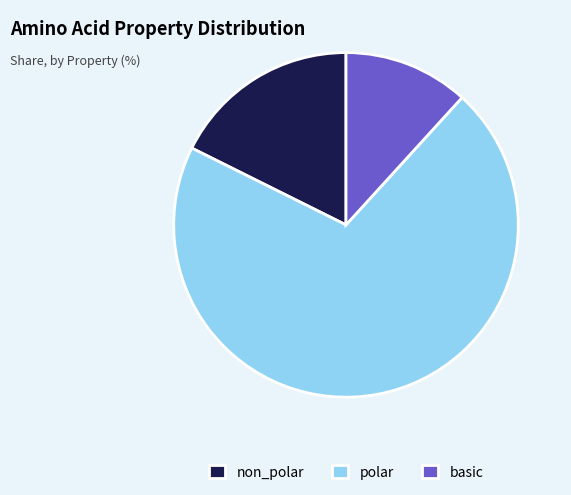

What is the ratio of the value at polar to the value at basic?

6.0